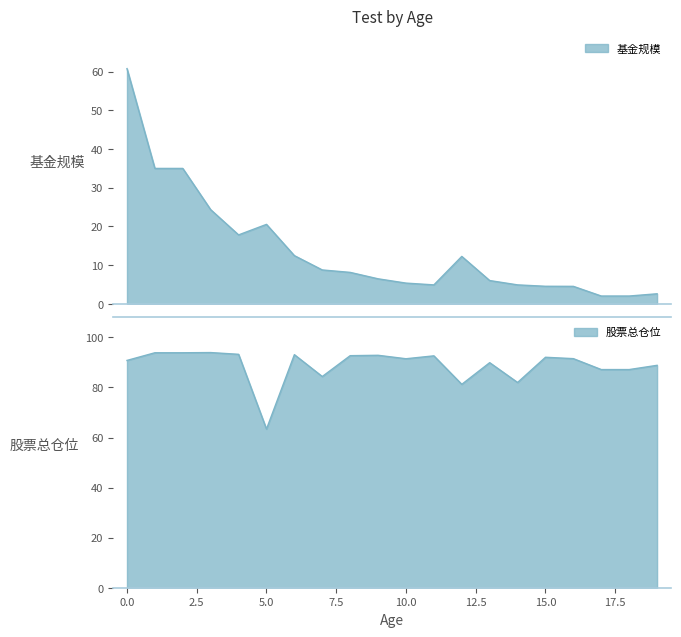

True or false: 股票总仓位 and 持有市值(亿元) intersect in this chart.

False